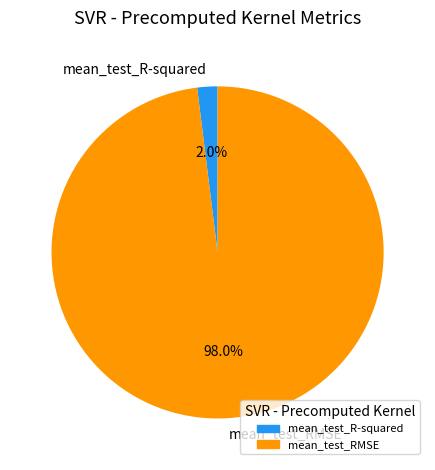

What percentage do mean_test_R-squared and mean_test_RMSE together represent?

100.0%